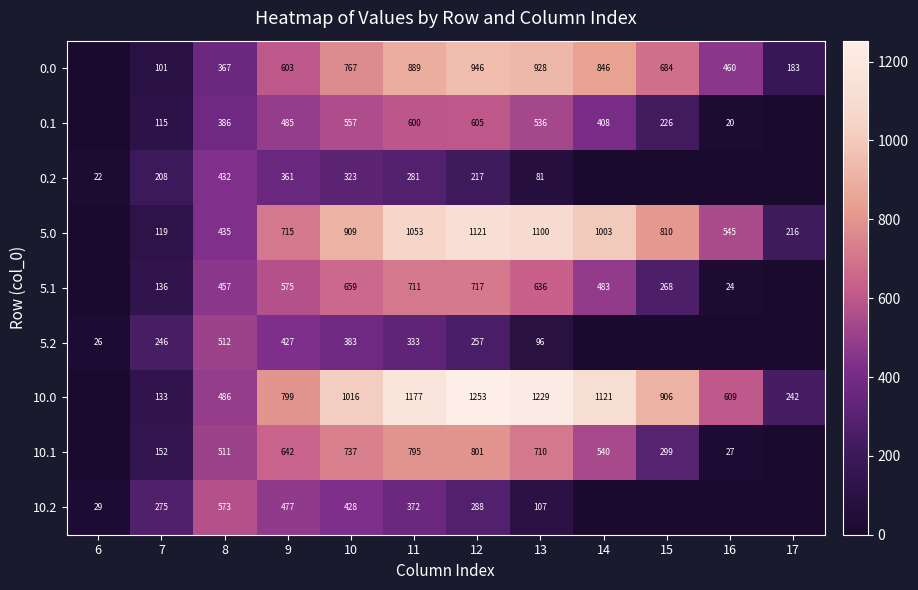

Rank the series at 13 from lowest to highest value.

0.2, 5.2, 10.2, 0.1, 5.1, 10.1, 0.0, 5.0, 10.0